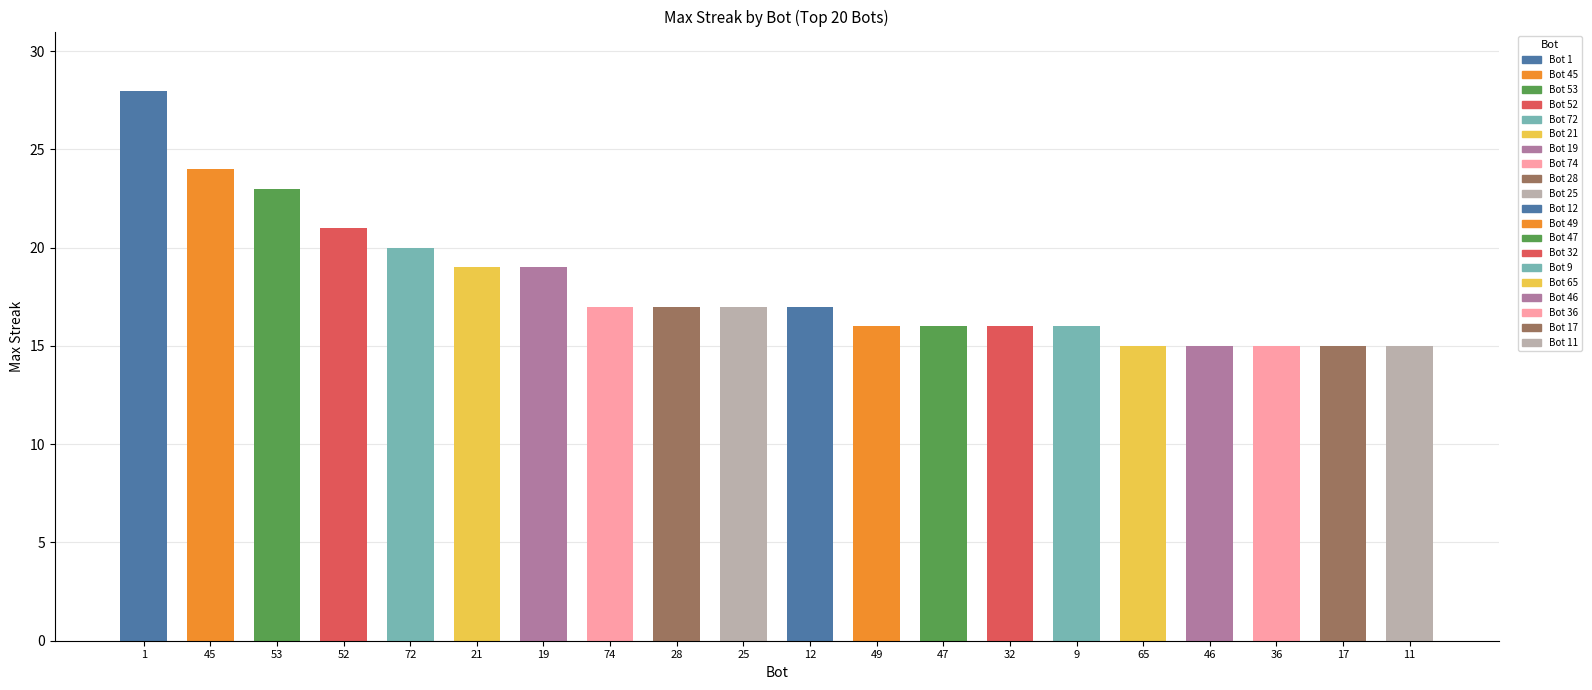

Between 72 and 9, which is larger?

72